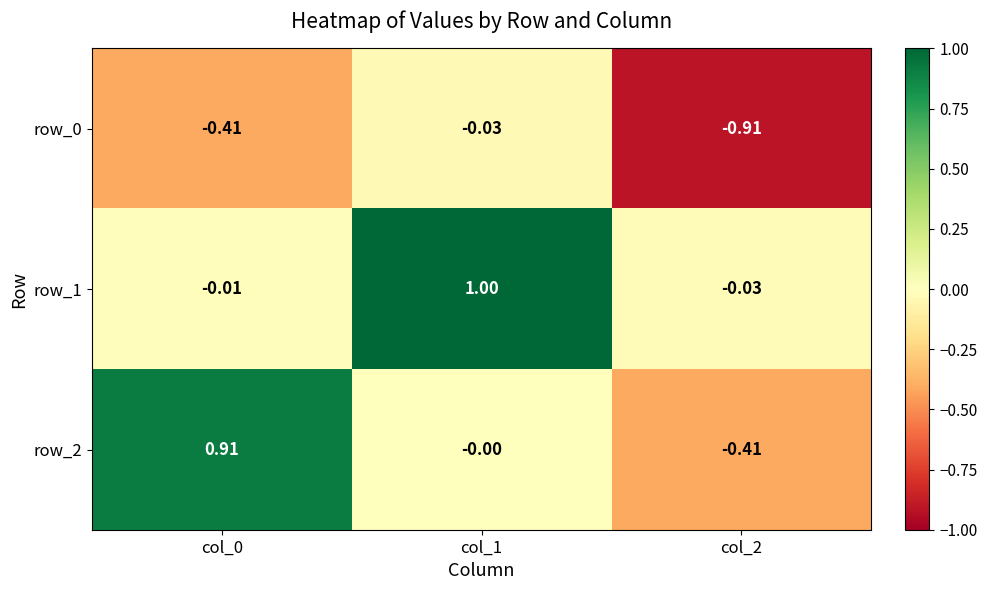

Which category has the lowest value in the row_1 series?

col_2